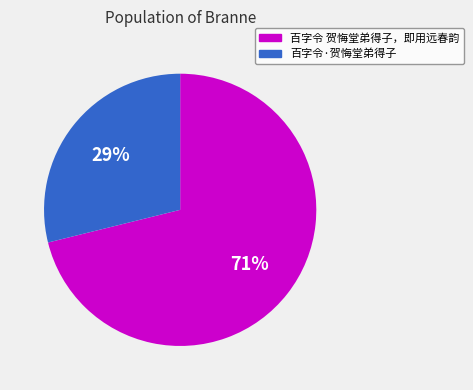

What percentage is the 百字令 贺悔堂弟得子，即用远春韵 slice, to the nearest percent?

71%